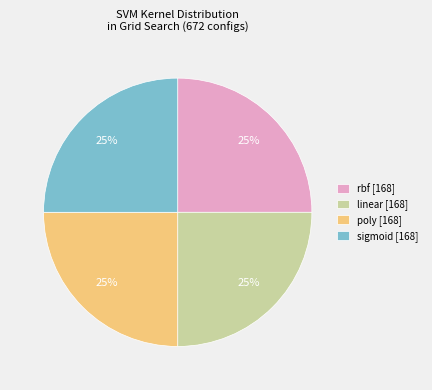

The rbf [168] slice represents 25% of the pie. True or false?

True